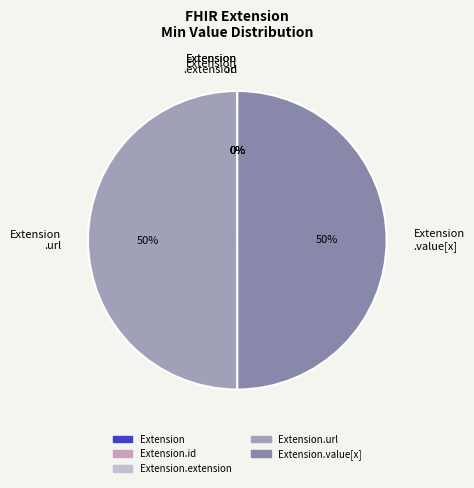

To the nearest percent, what is the difference between the largest and smallest slice percentages?

50%